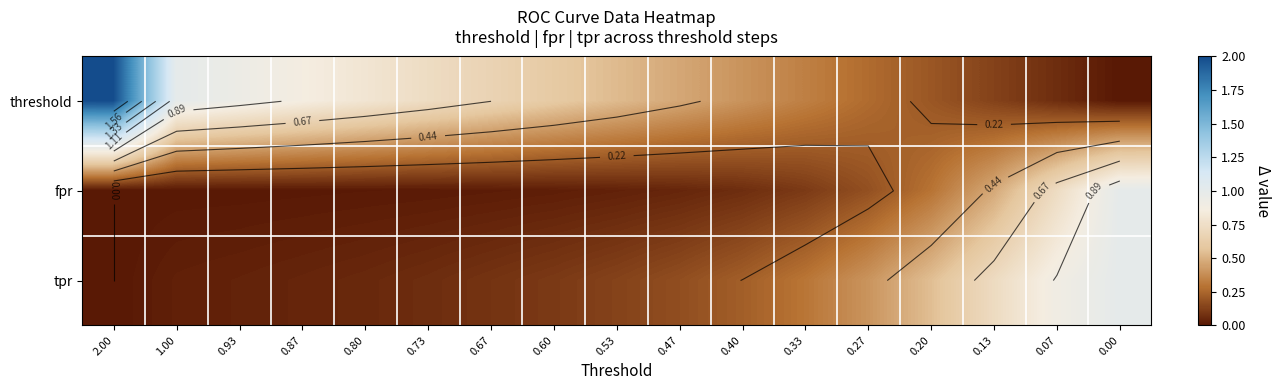

How many positive values does the tpr series have?

16